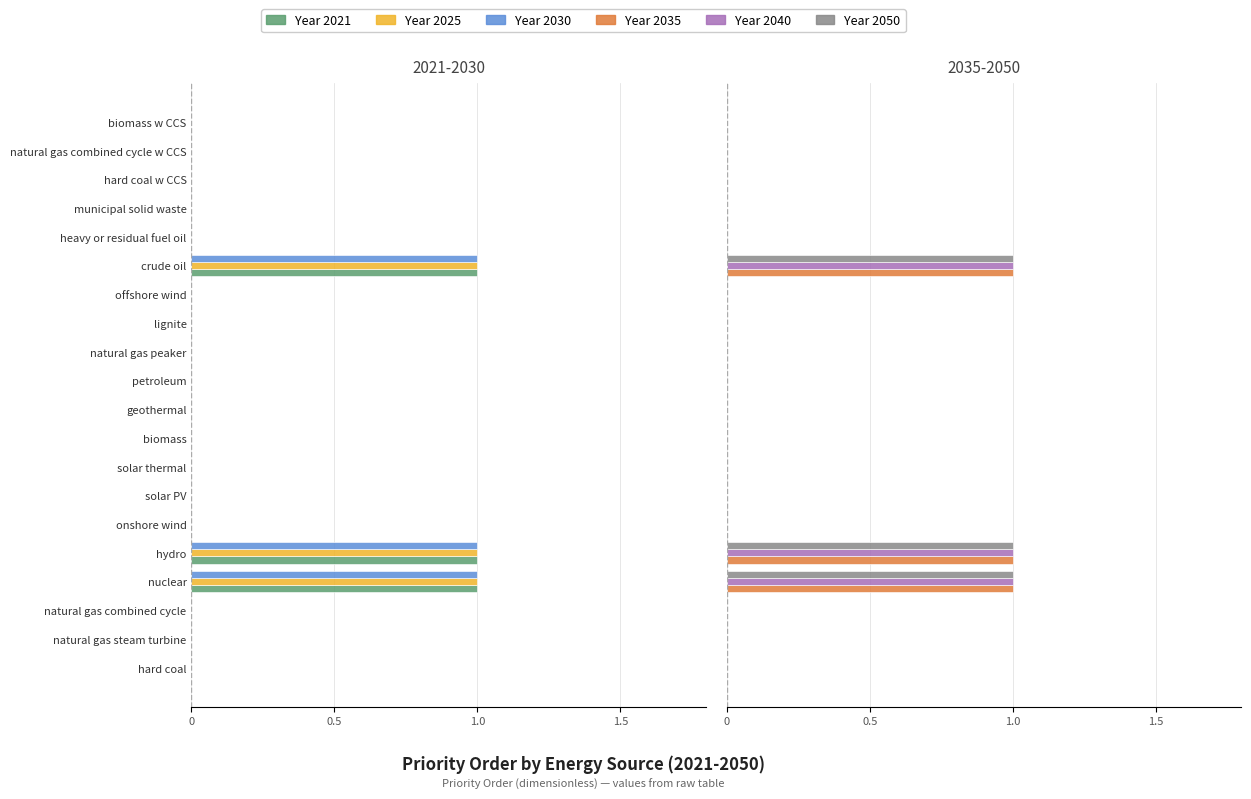

What are all the series names shown in the legend?

Year 2021, Year 2025, Year 2030, Year 2035, Year 2040, Year 2050